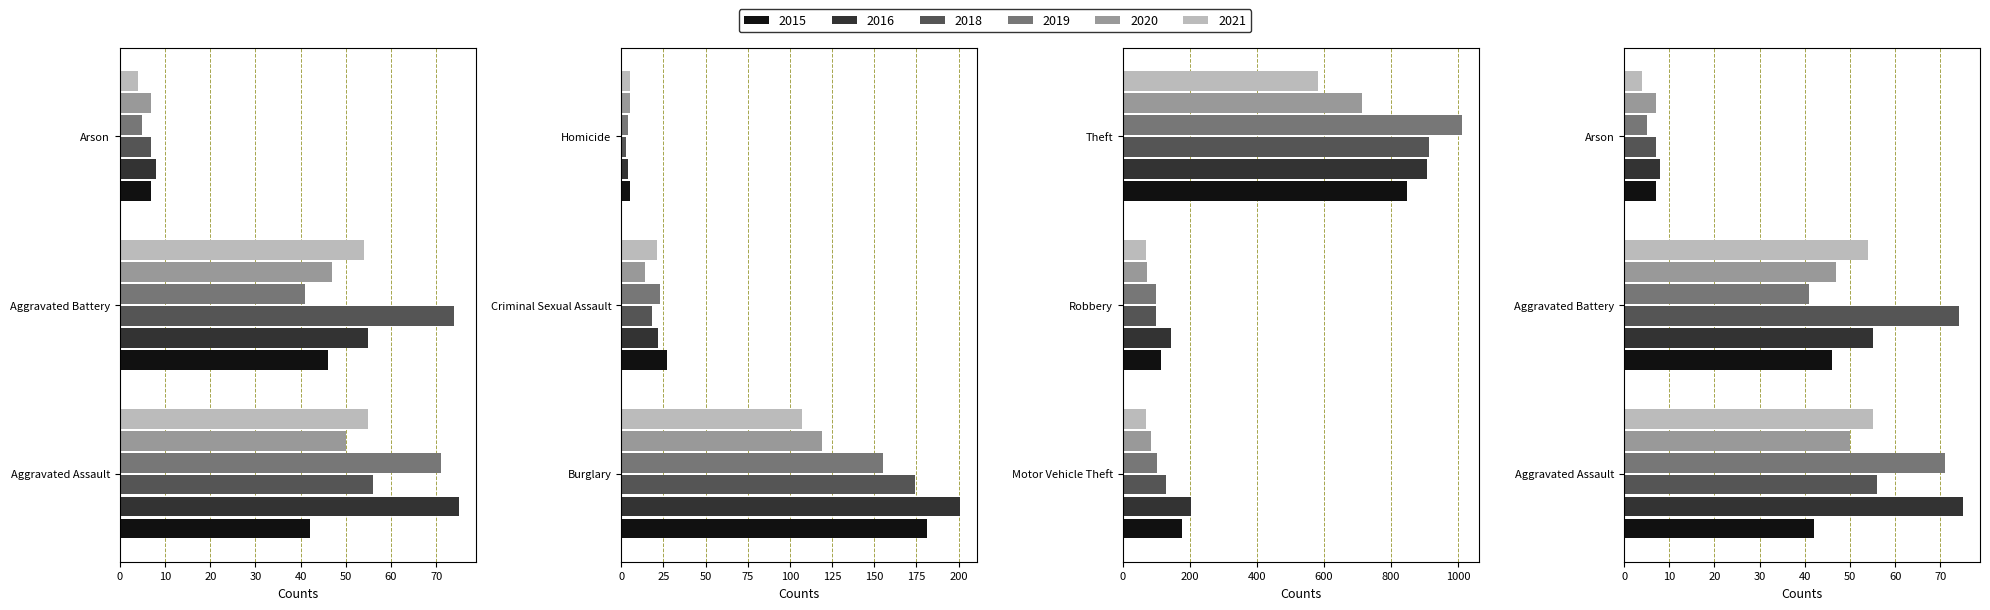

What is the difference between the 2018 values at Theft and Motor Vehicle Theft?

784